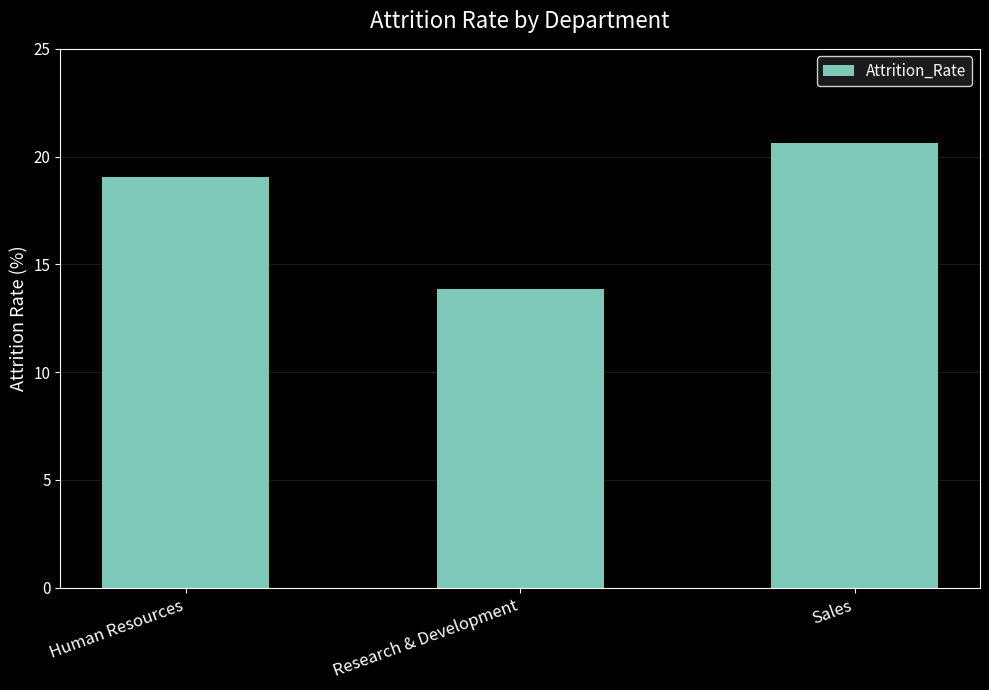

What is the minimum value shown in the chart?

13.8